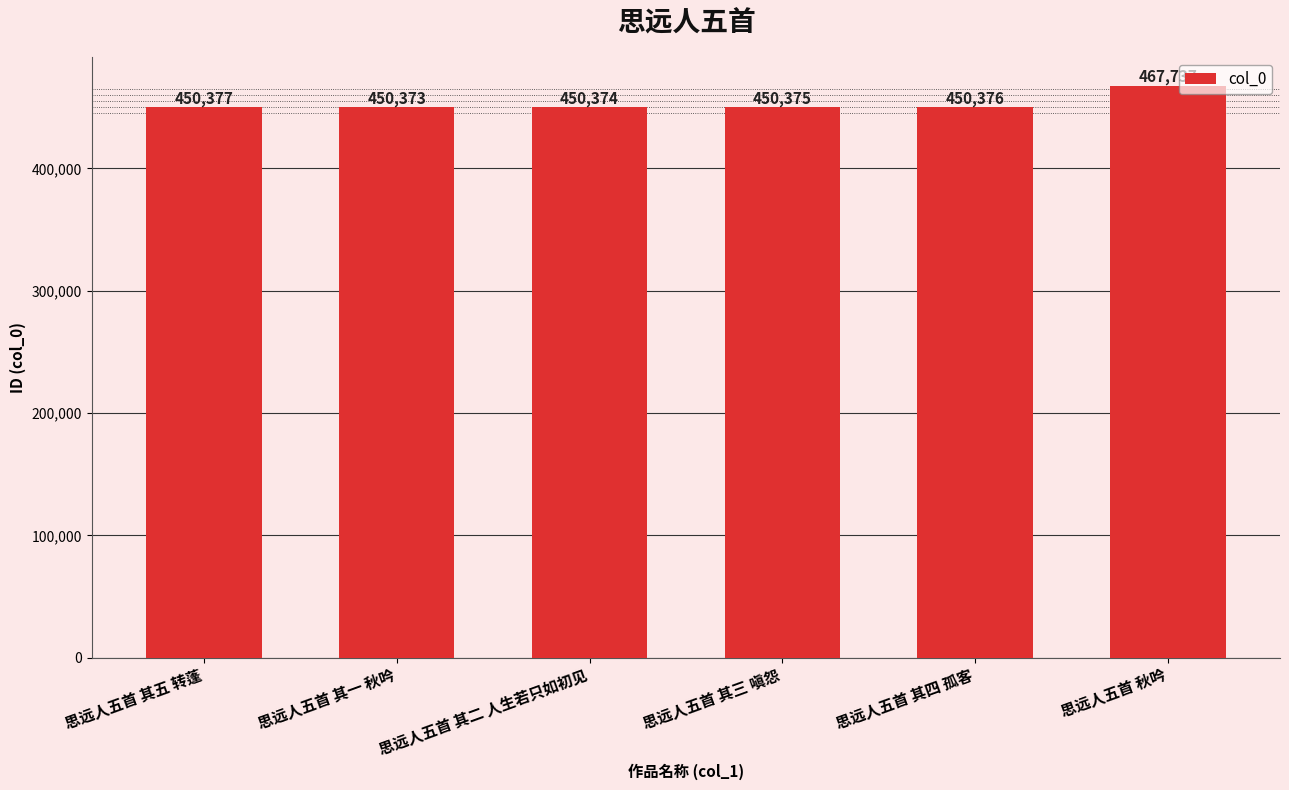

List the labels in order of value, largest first.

思远人五首 秋吟, 思远人五首 其五 转蓬, 思远人五首 其四 孤客, 思远人五首 其三 嗔怨, 思远人五首 其二 人生若只如初见, 思远人五首 其一 秋吟